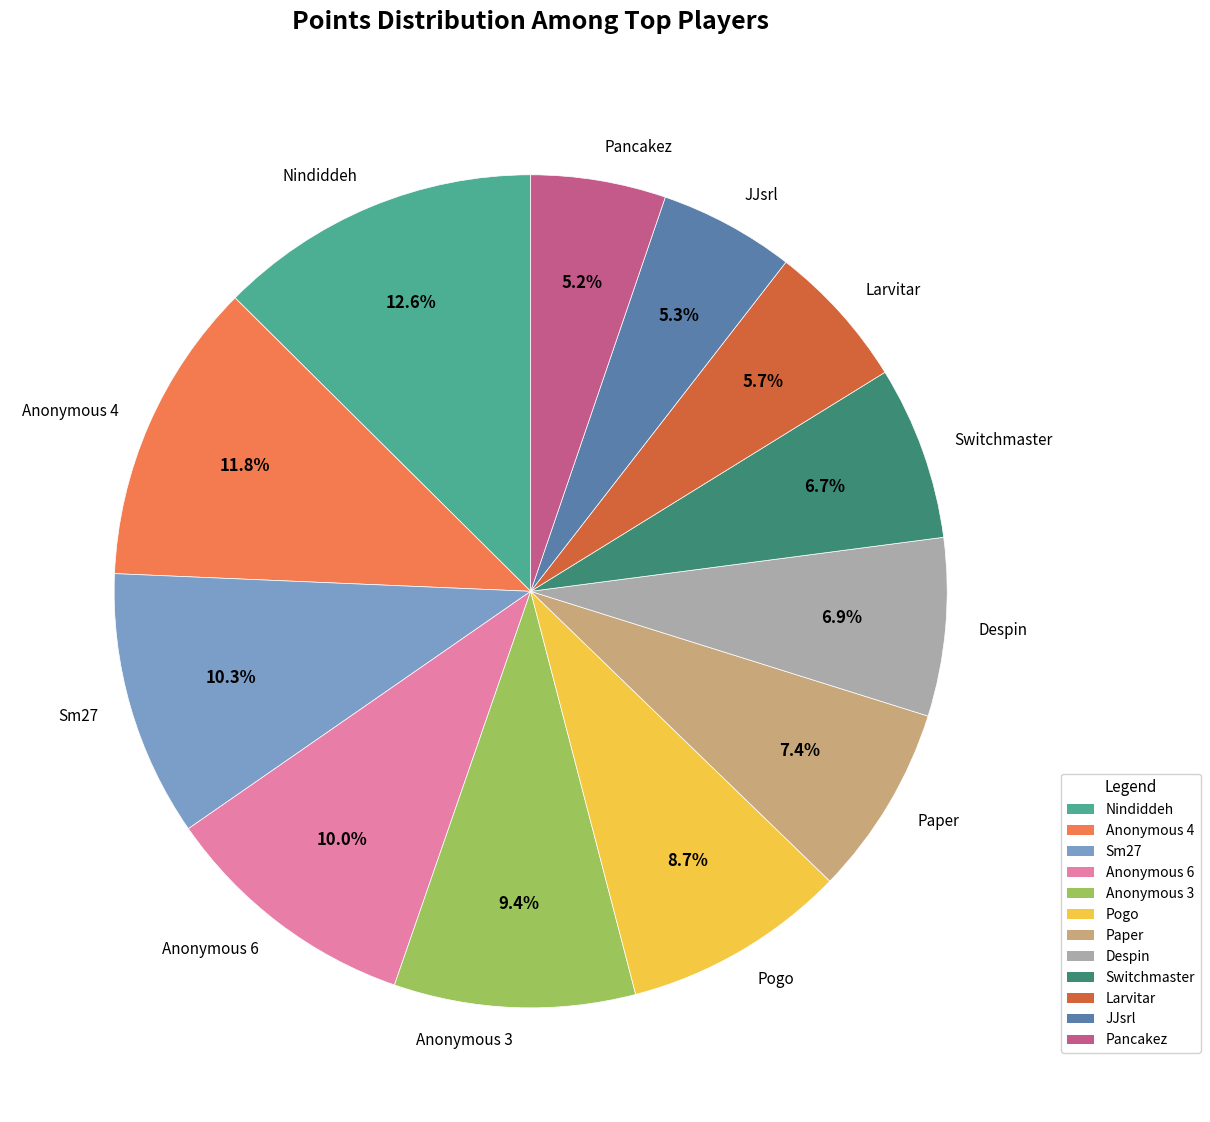

Approximately how many times larger is the value at Larvitar compared to JJsrl?

1.1